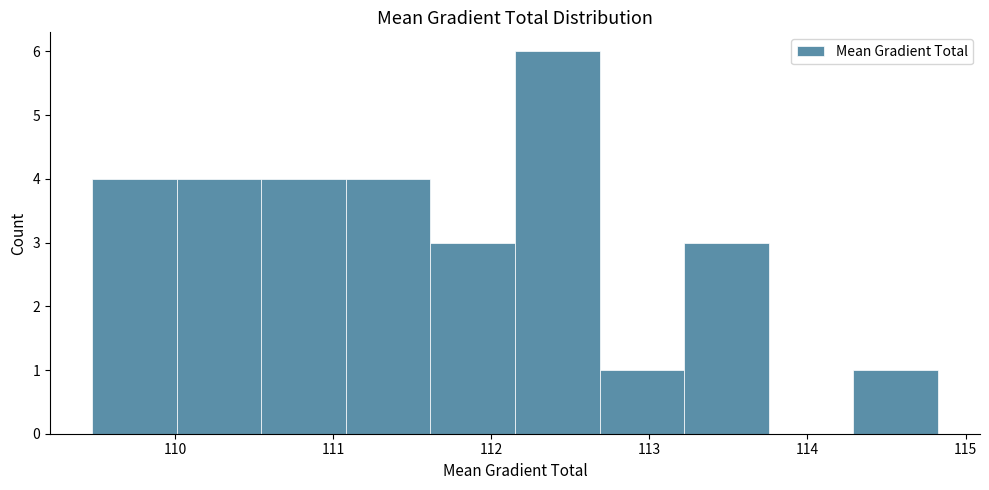

Reading left to right, list every bar in this chart as the range it spans on the x-axis followed by its height. Neither the bar edges nor the heights are printed on the chart, so give them approximately, as read against the axes.

109.5 to 110.0: 4
110.0 to 110.5: 4
110.5 to 111.1: 4
111.1 to 111.6: 4
111.6 to 112.2: 3
112.2 to 112.7: 6
112.7 to 113.2: 1
113.2 to 113.8: 3
113.8 to 114.3: 0
114.3 to 114.8: 1